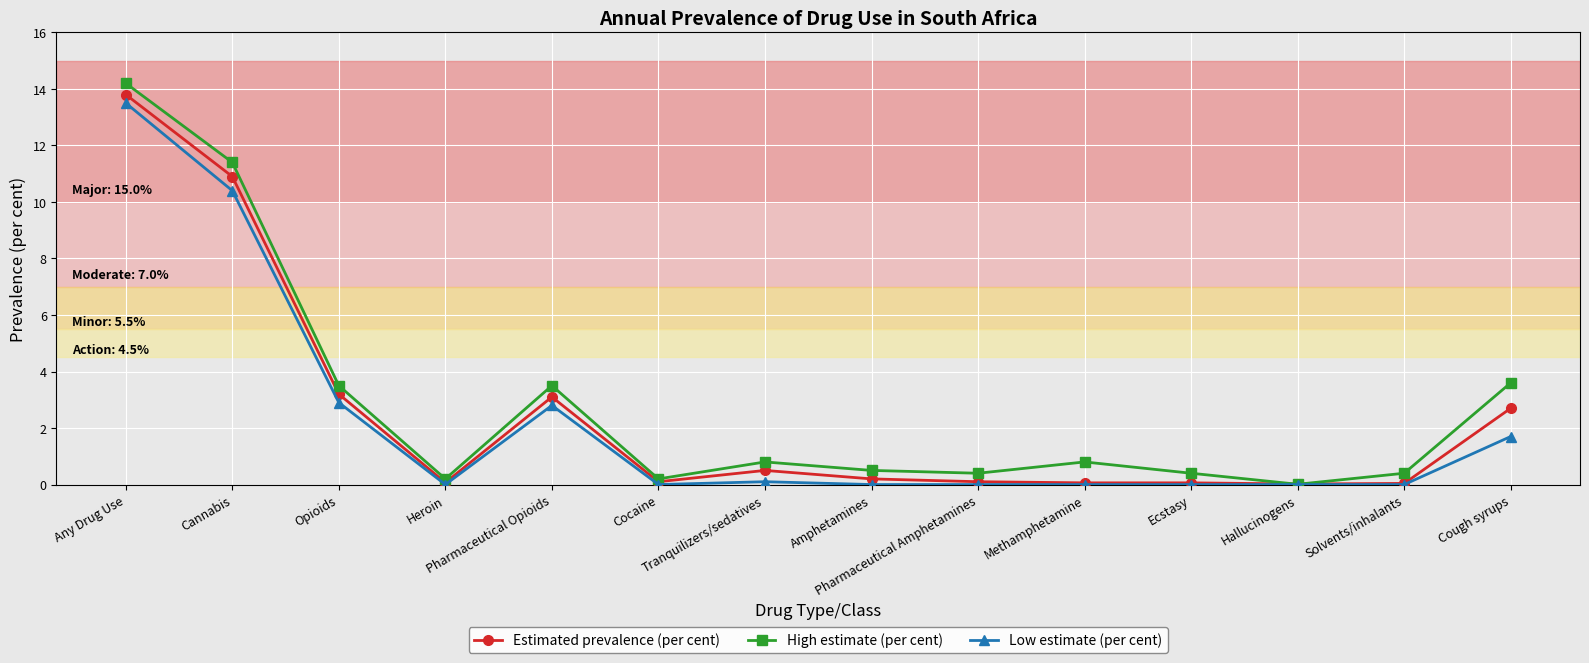

True or false: High estimate (per cent) has more than 2 points higher than both neighbors.

True